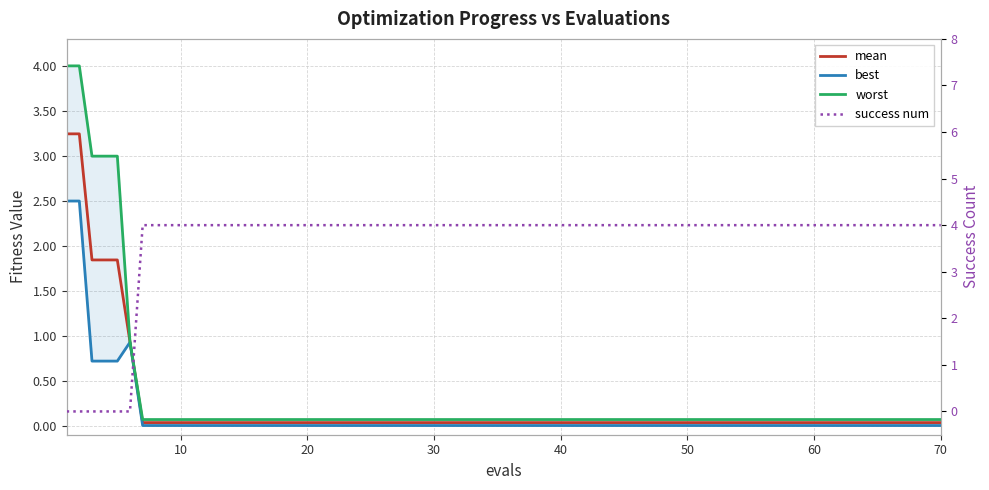

What is the label of the 4th point from the left?

30